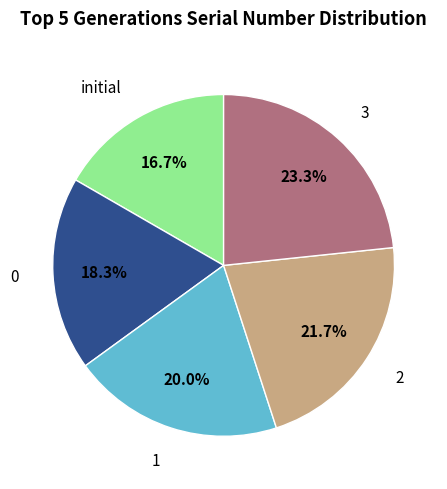

Is there a majority slice in this chart?

No